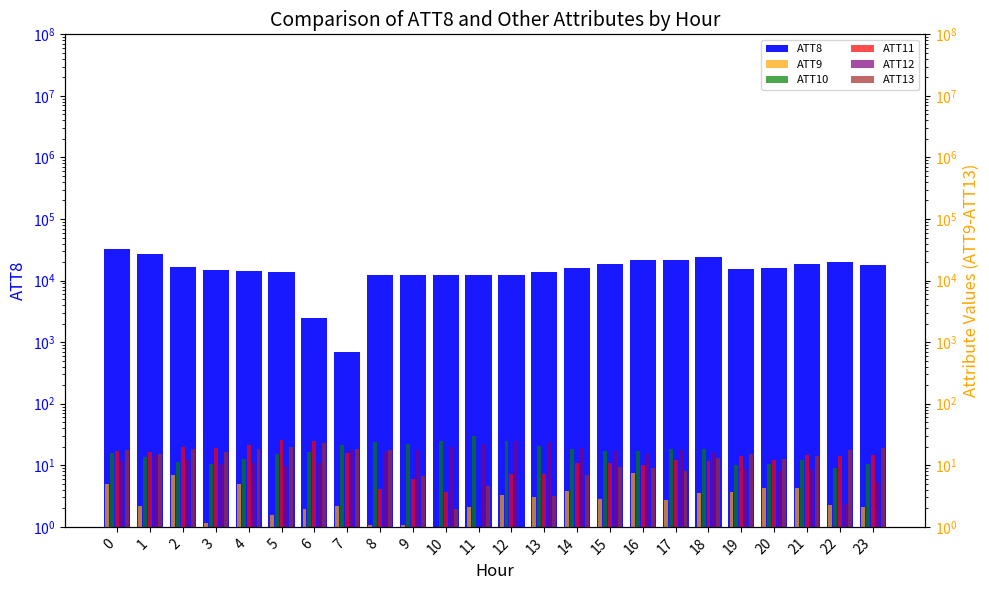

Which has a higher value, 14 or 5?

14